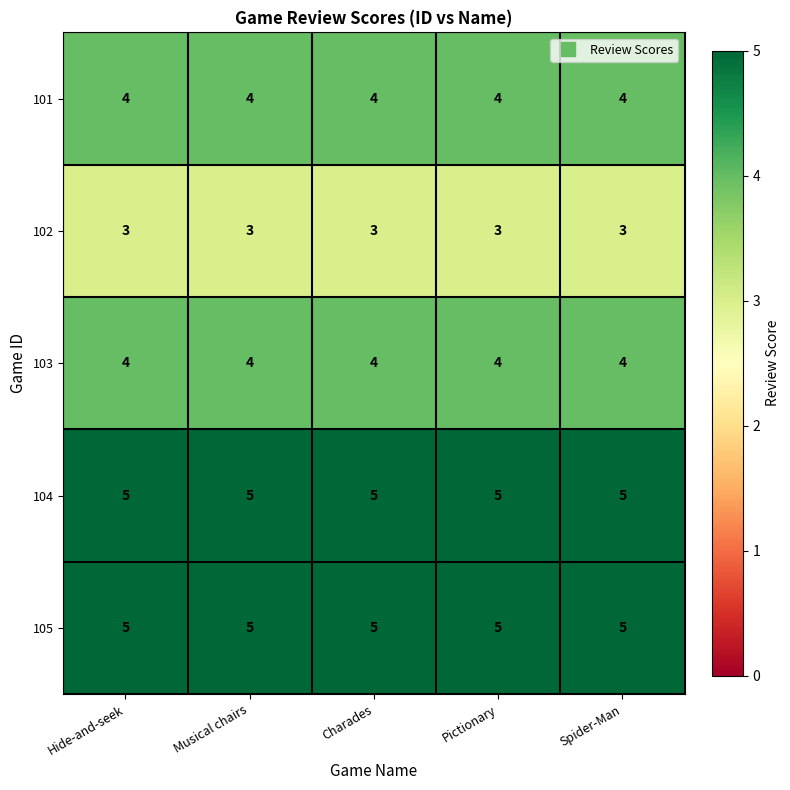

Read the 101 value at Hide-and-seek.

4